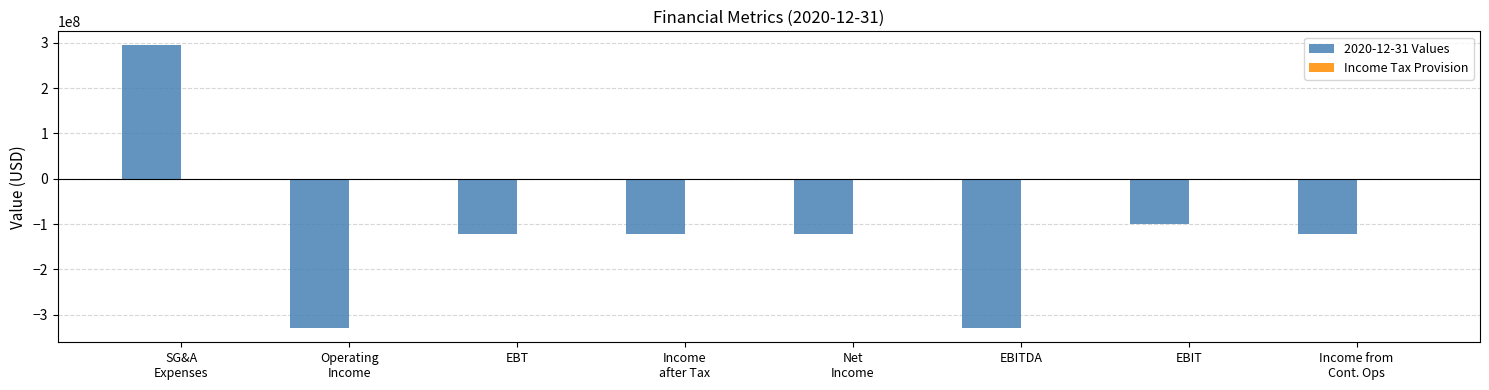

The value of 2020-12-31 Values at EBIT is -99621100. True or false?

True